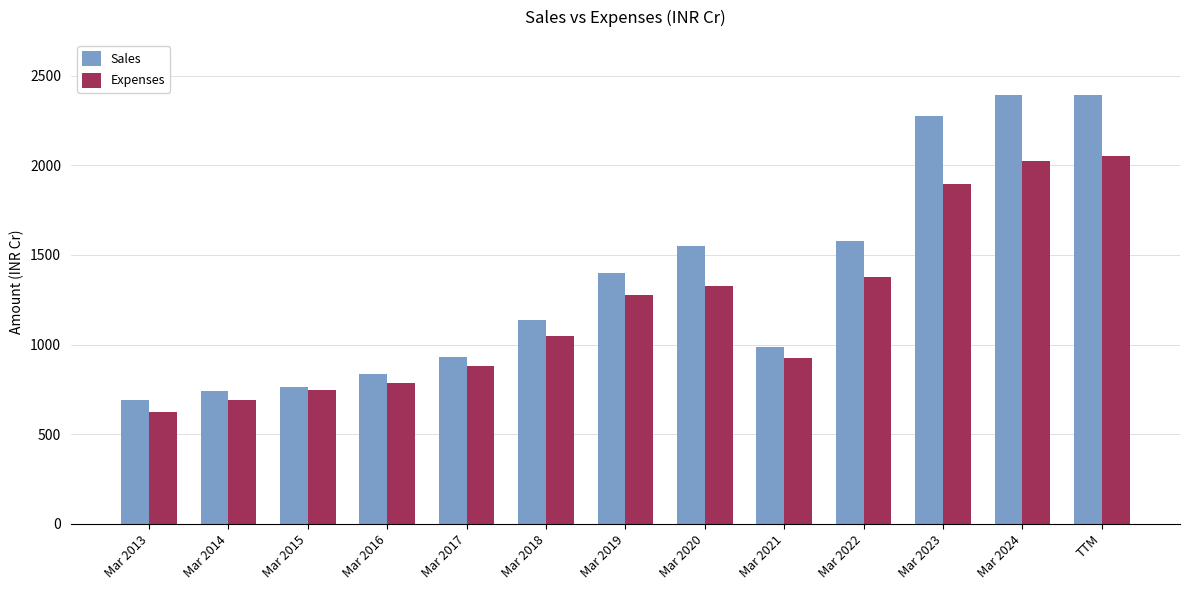

What is the difference between the second highest and second lowest values in the Expenses series?

1329